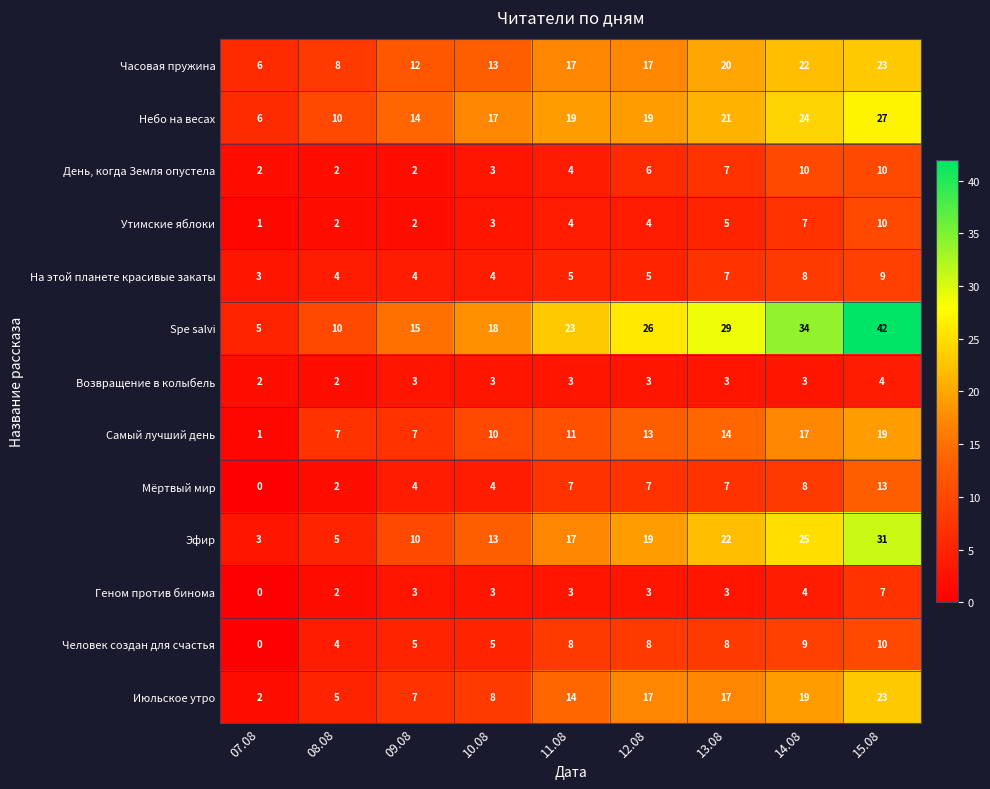

What is the difference between the Часовая пружина values at 07.08 and 09.08?

6